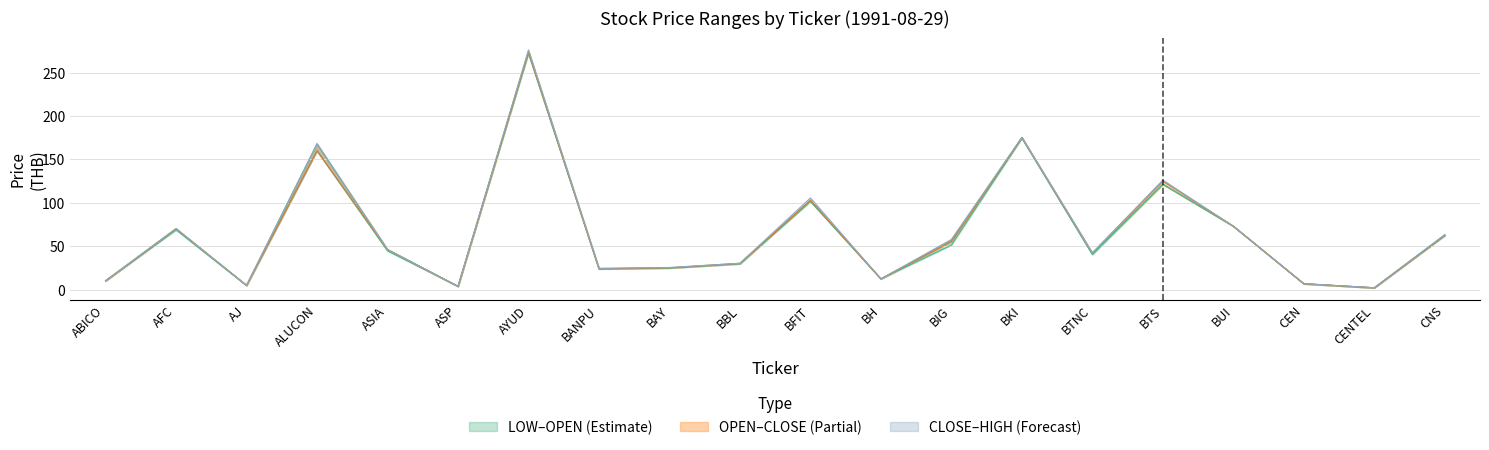

What is the sum of all HIGH values?

1328.4